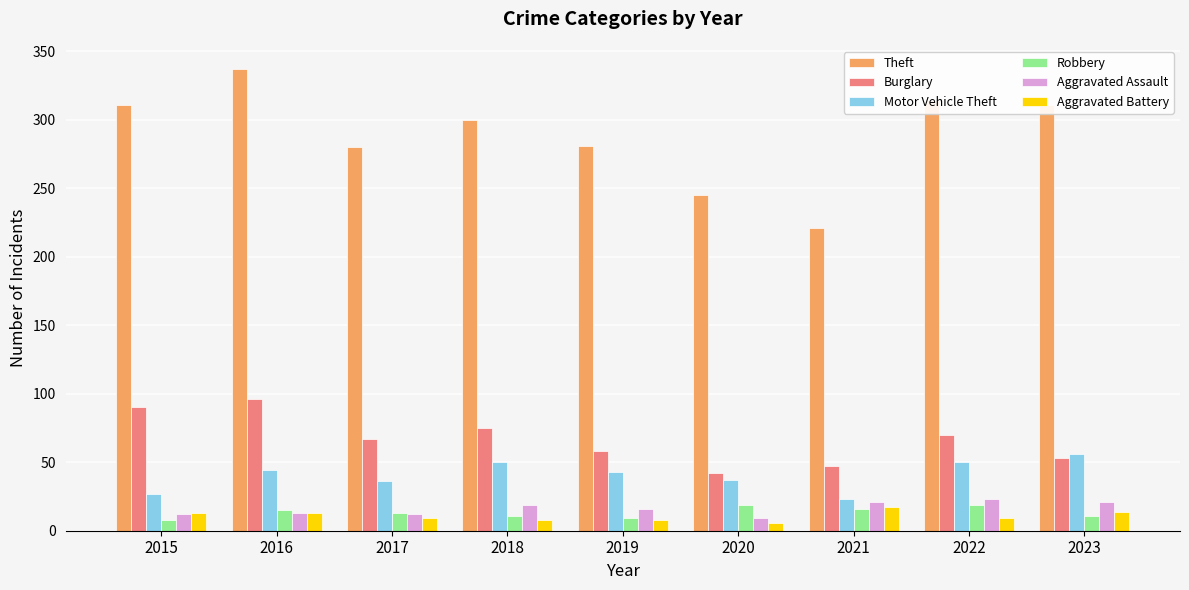

Does the chart contain stacked bars?

No